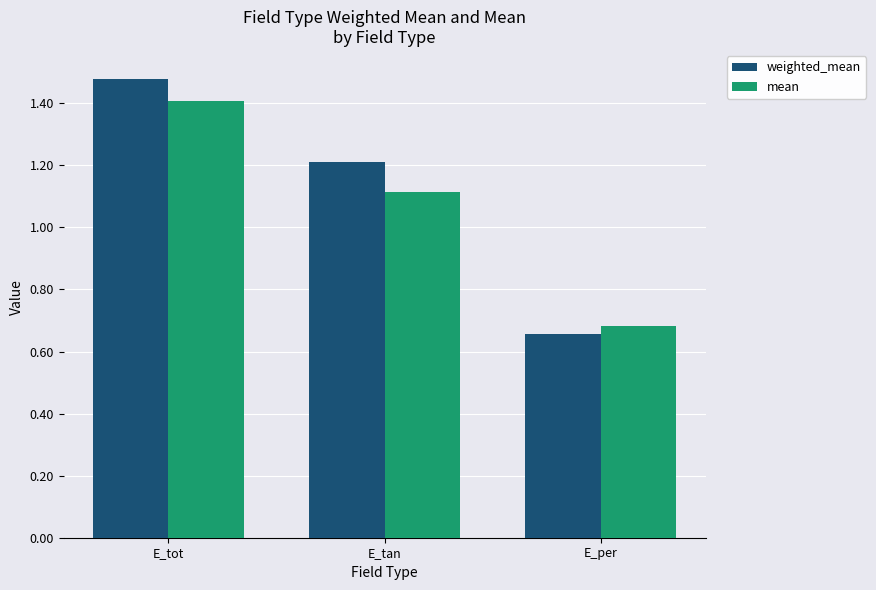

Rank the categories by weighted_mean value from highest to lowest.

E_tot, E_tan, E_per